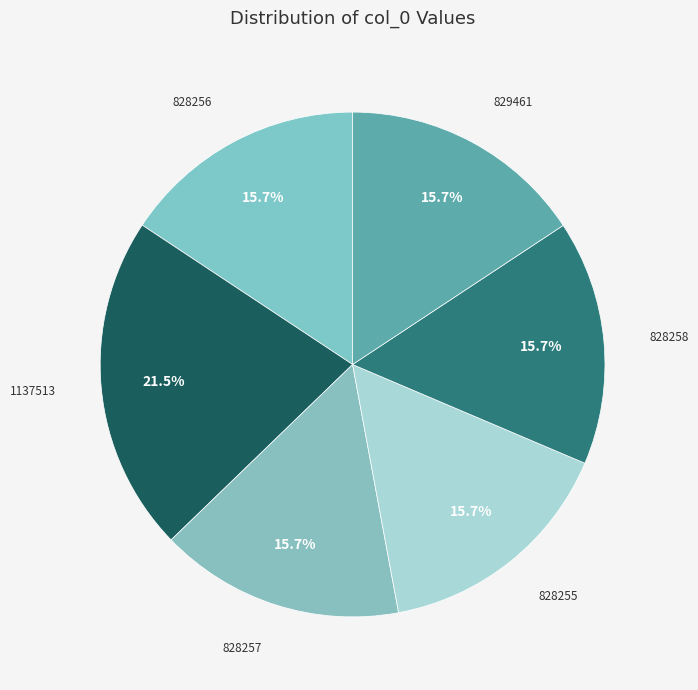

How many segments does this pie chart have?

6